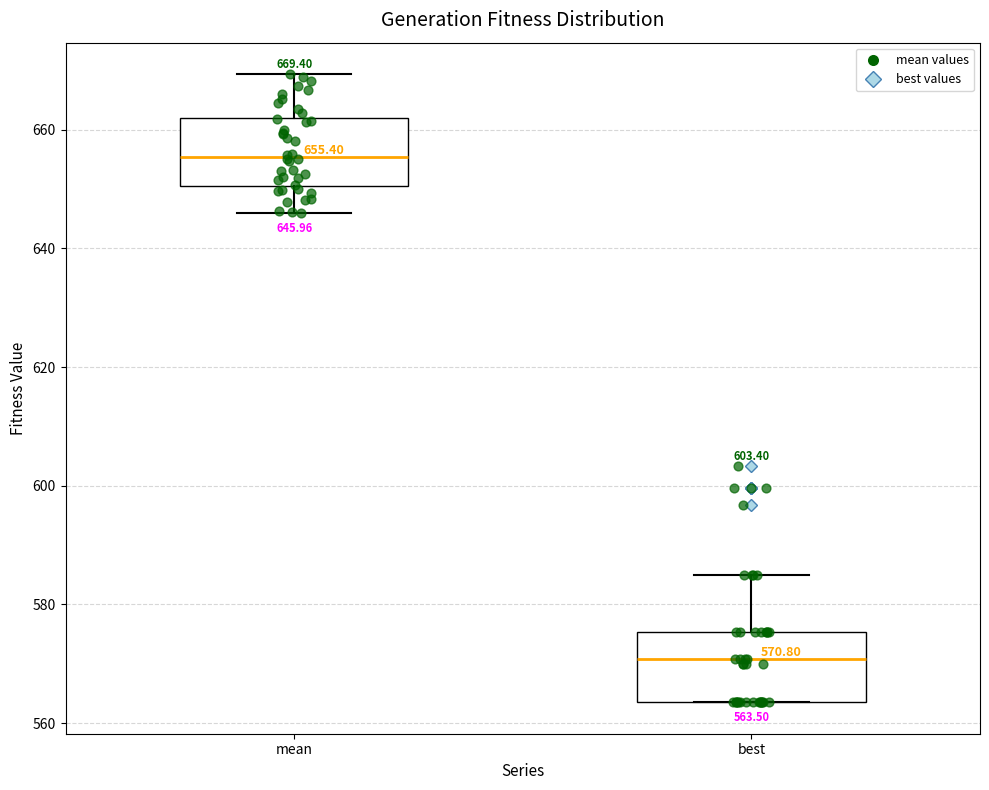

Which box has the highest median line?

mean